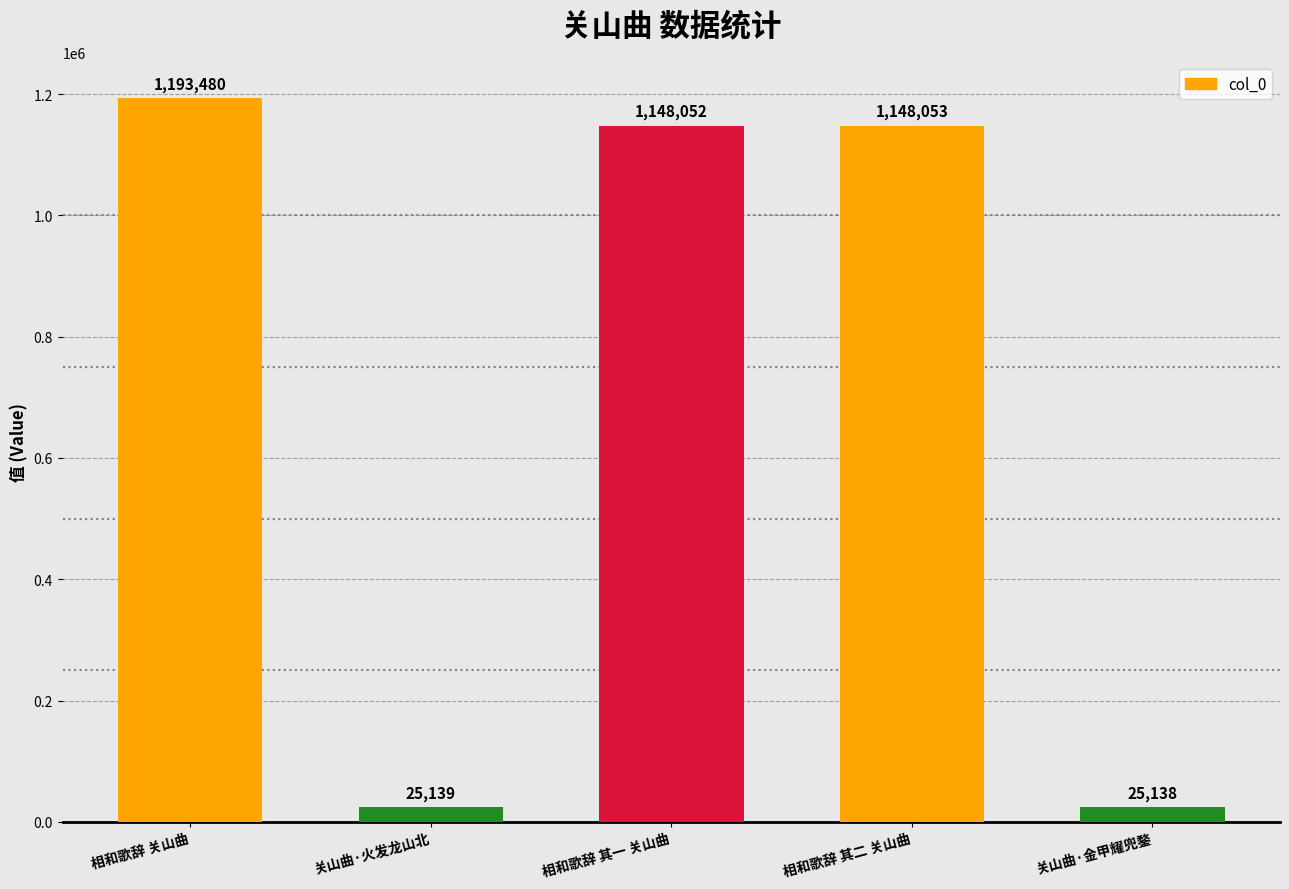

What is the change in value from 相和歌辞 关山曲 to 相和歌辞 其一 关山曲?

-45428